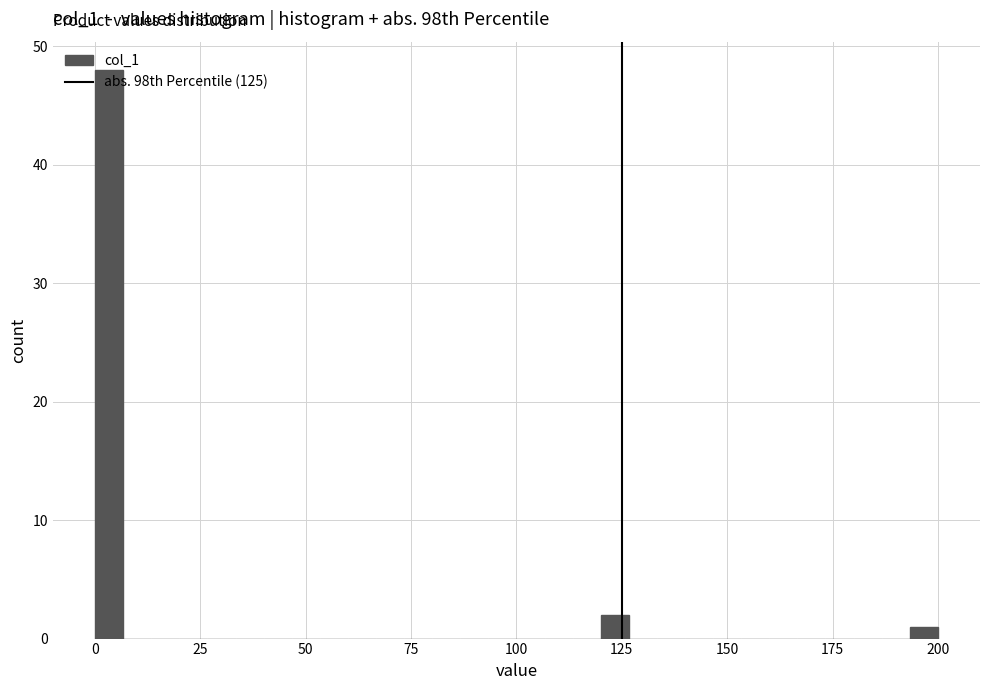

Around what value on the x-axis is the tallest bar? Give the approximate position of its centre, as read against the axis.

5